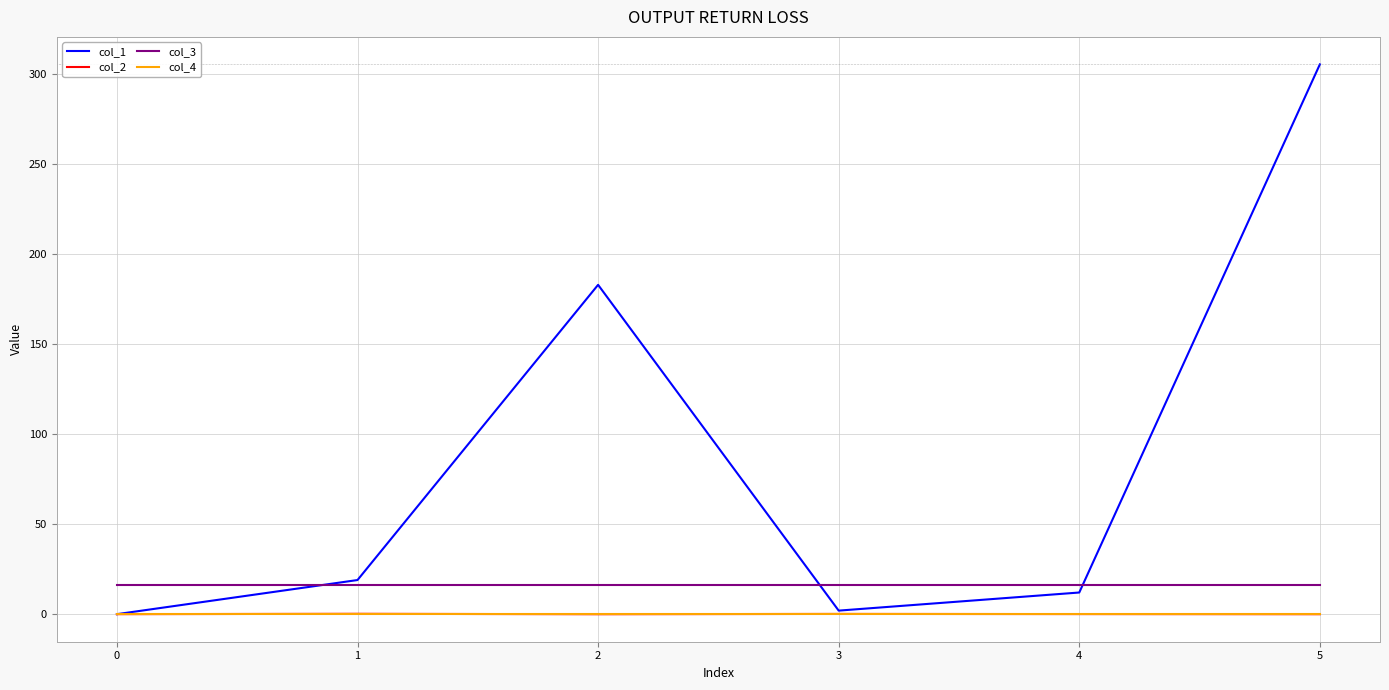

Which series changed the most between 2 and 3?

col_1